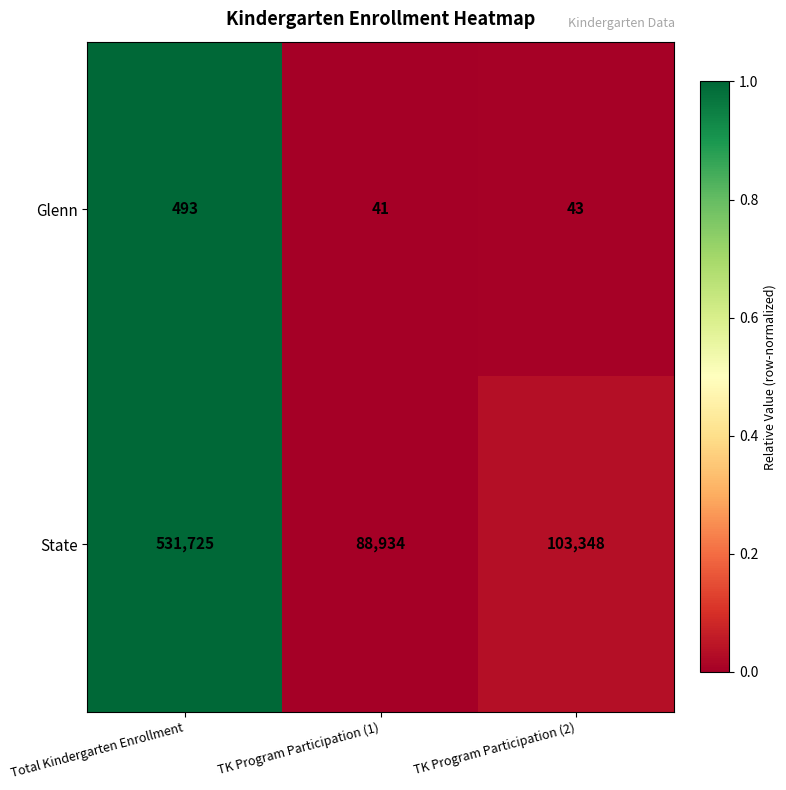

At which category does the chart reach its minimum across all series?

TK Program Participation (1)